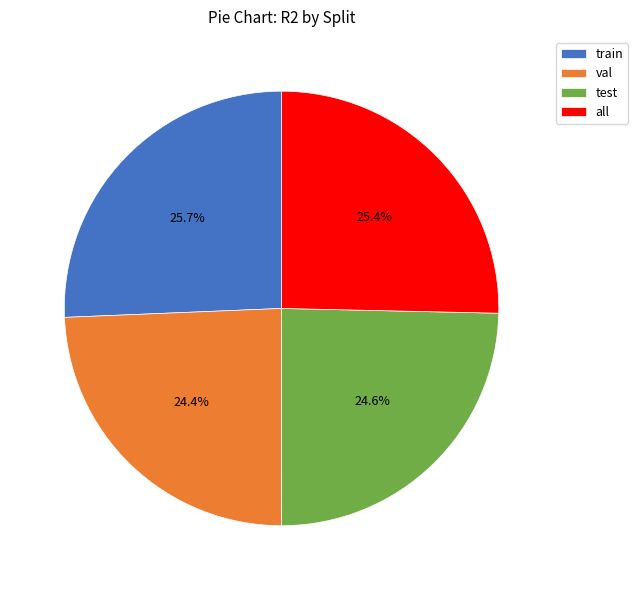

What is the total percentage of val and test?

49.0%